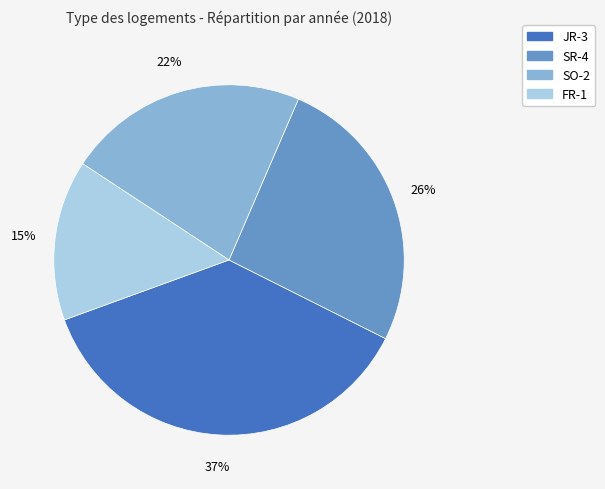

To the nearest percent, what portion does FR-1 represent?

15%